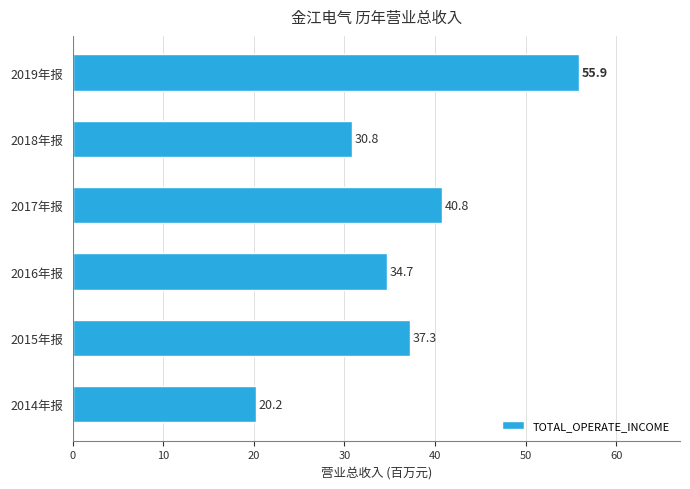

What is the change in value from 2014年报 to 2017年报?

+20.6